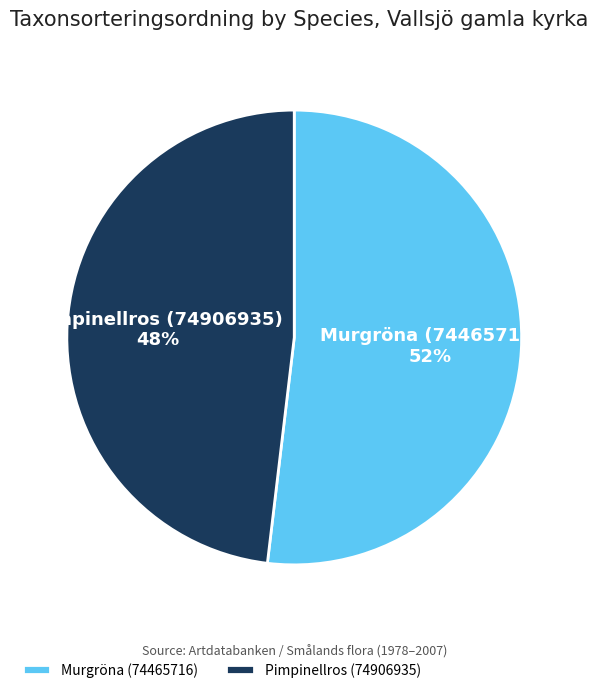

Between Murgröna (74465716) and Pimpinellros (74906935), which is larger?

Murgröna (74465716)